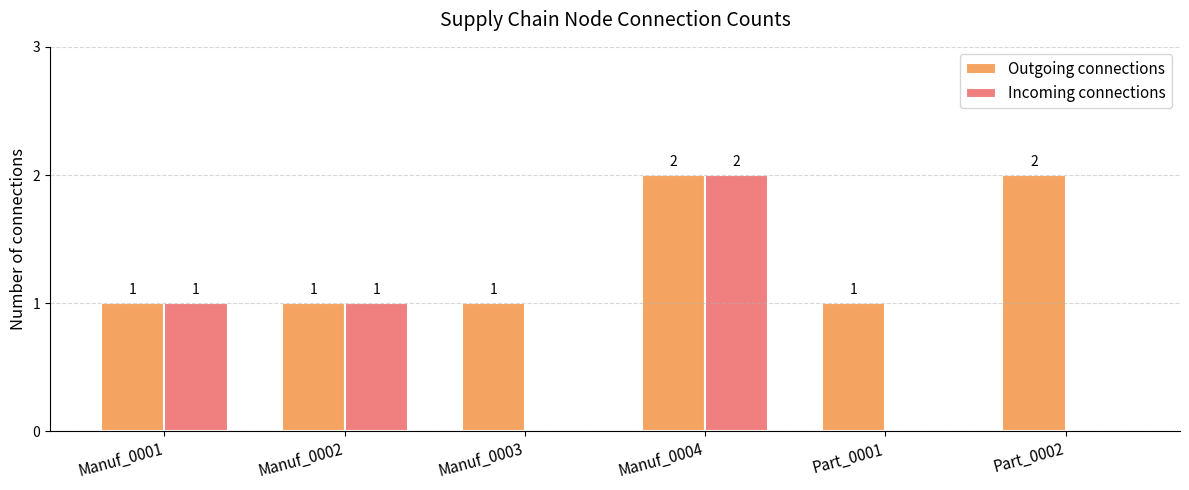

What is the total value across all series at Part_0001?

1